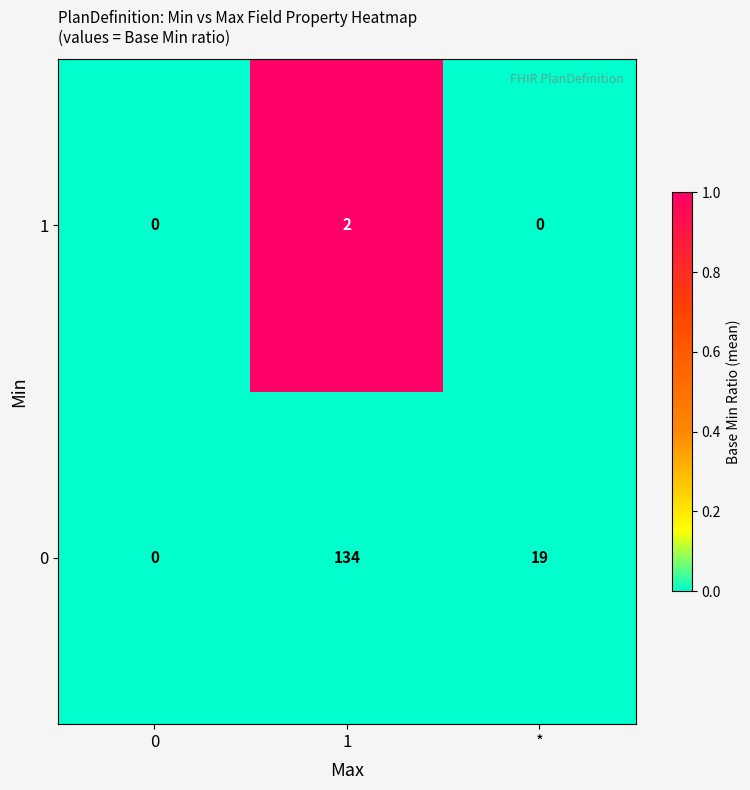

At which category is the sum across all series the highest?

1